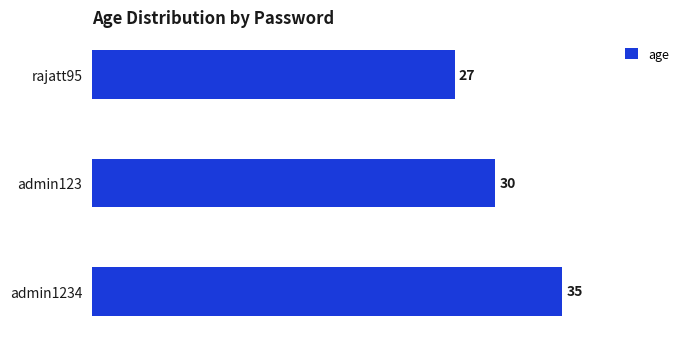

List the labels in order of value, smallest first.

rajatt95, admin123, admin1234